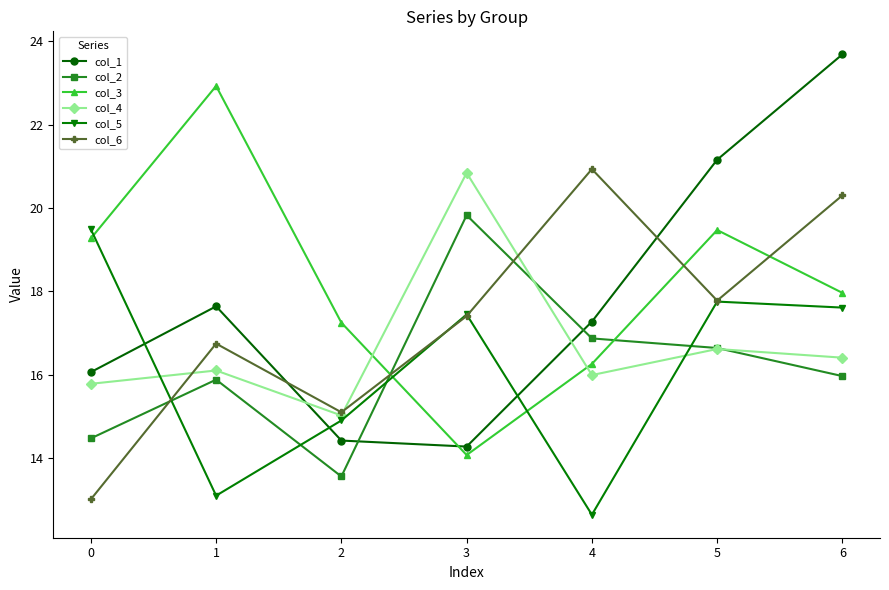

How many distinct data groups are displayed?

6